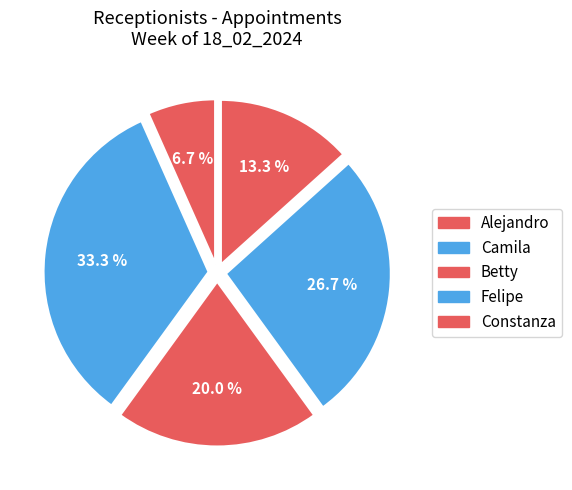

Count the number of slices in the pie.

5